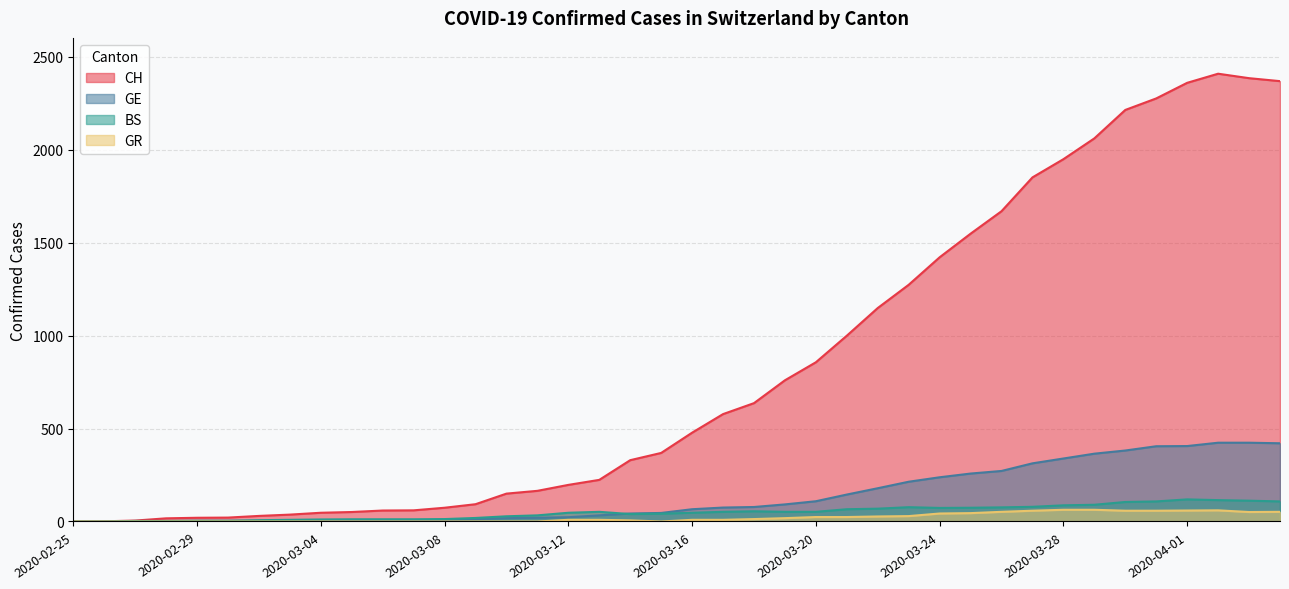

At which label does GR first exceed 9?

2020-03-18